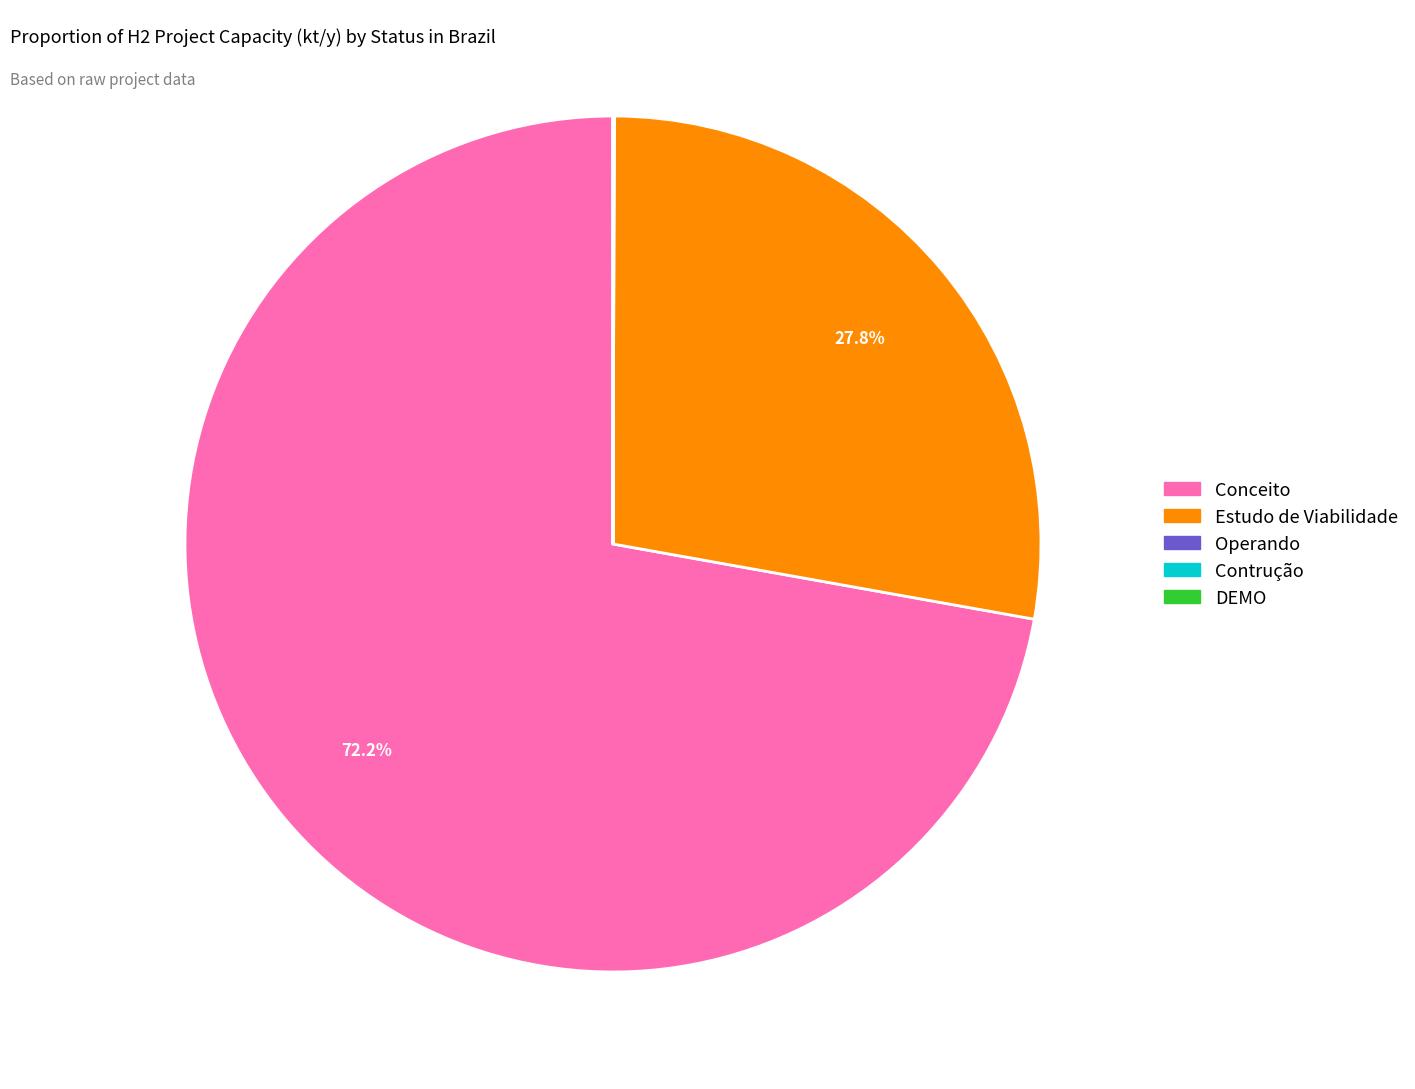

Do Conceito and Estudo de Viabilidade together represent more than half of the pie?

Yes